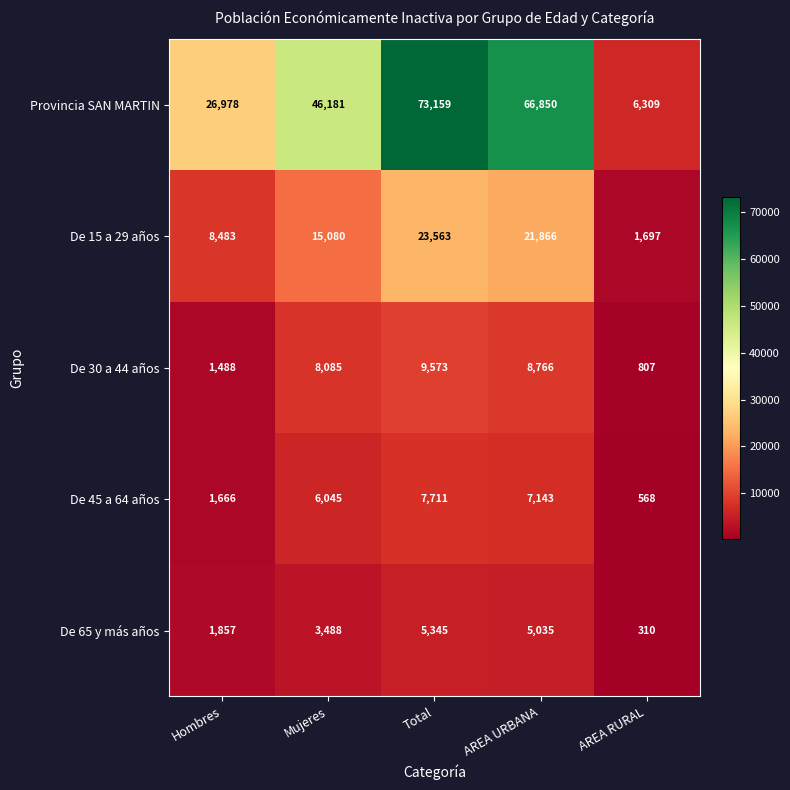

The value of De 45 a 64 años at AREA RURAL is 568. True or false?

True